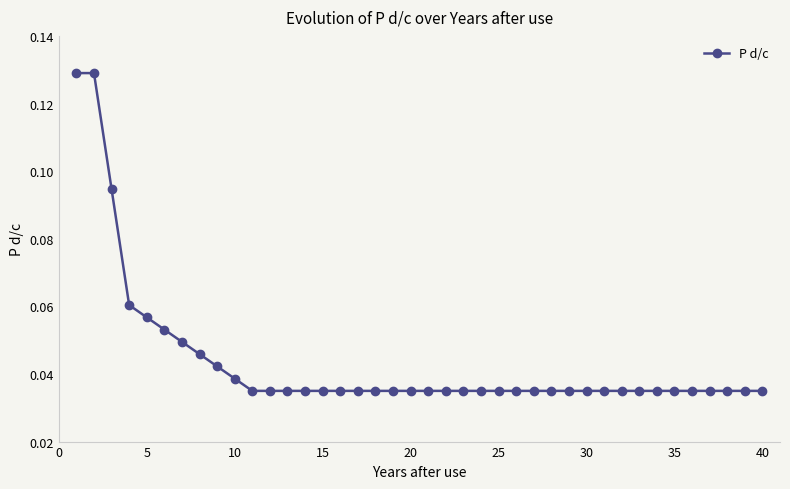

Count the values in the range 0 to 1.

40